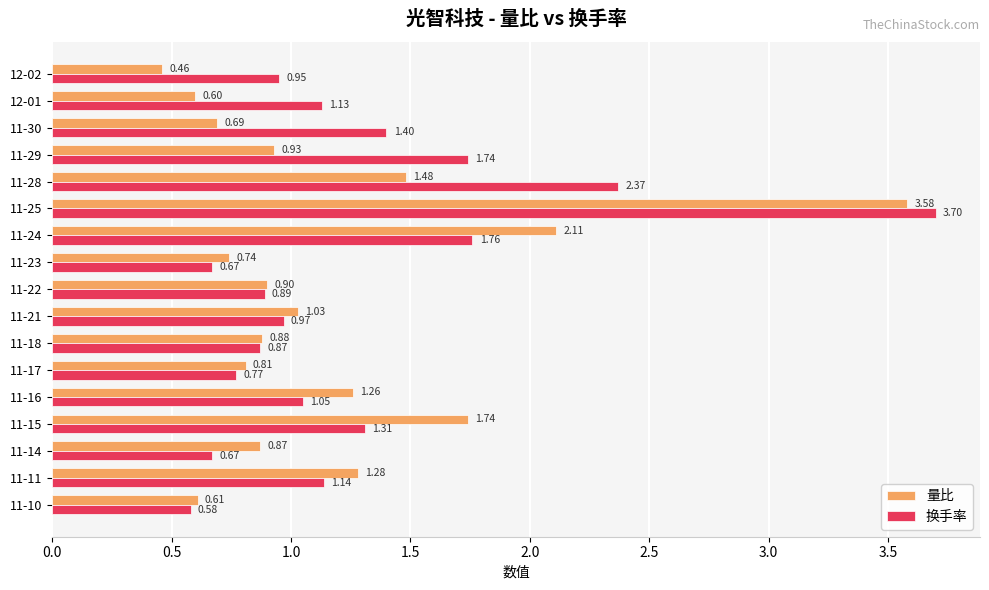

What is the difference between the maximum and second lowest values in the 换手率 series?

3.0